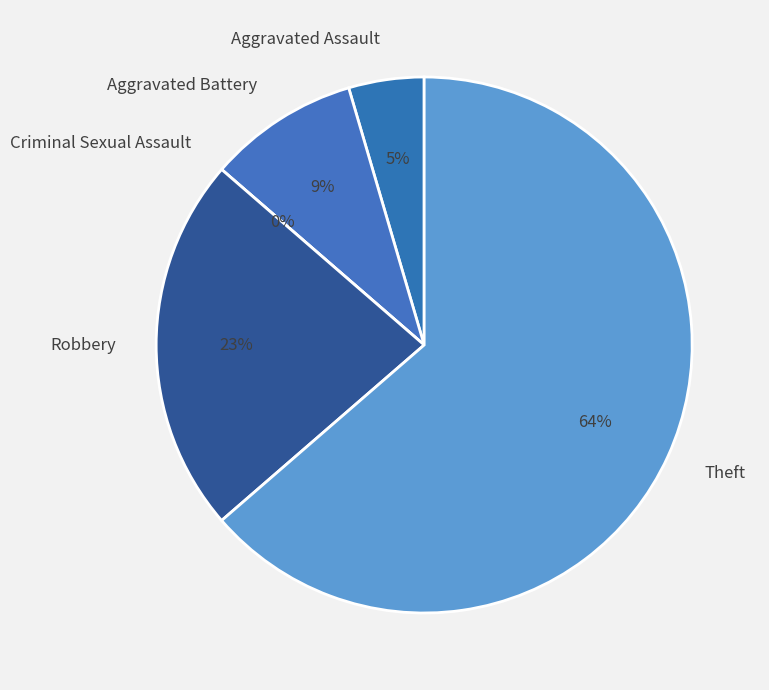

How many slices are in this pie chart?

5